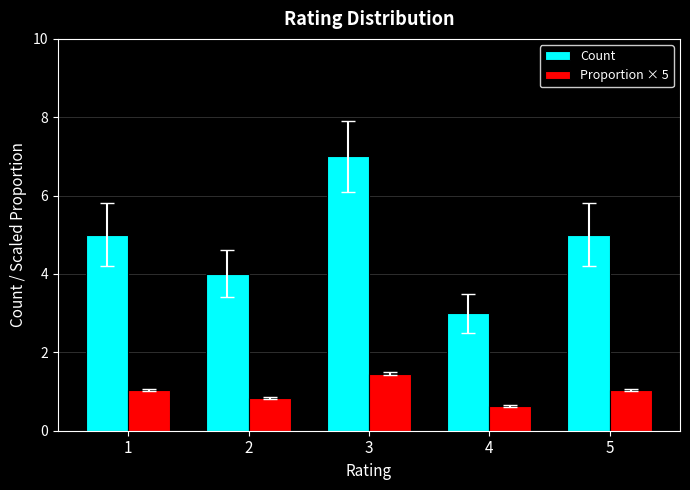

The Count series shows 7.0 at 3. True or false?

True